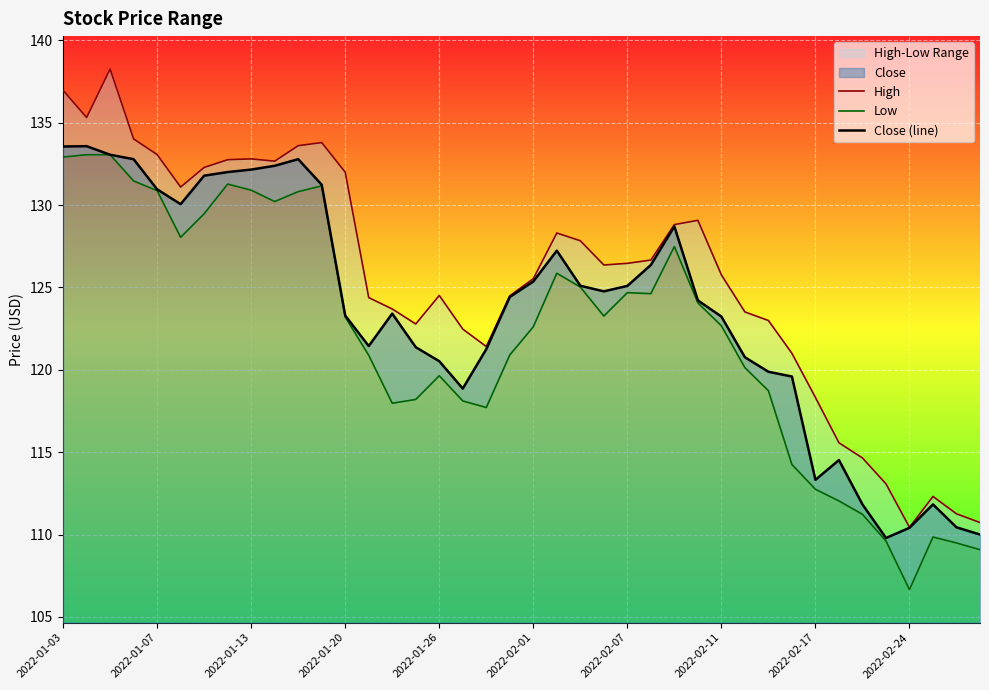

How many interior local peaks does the Close (line) series have?

7